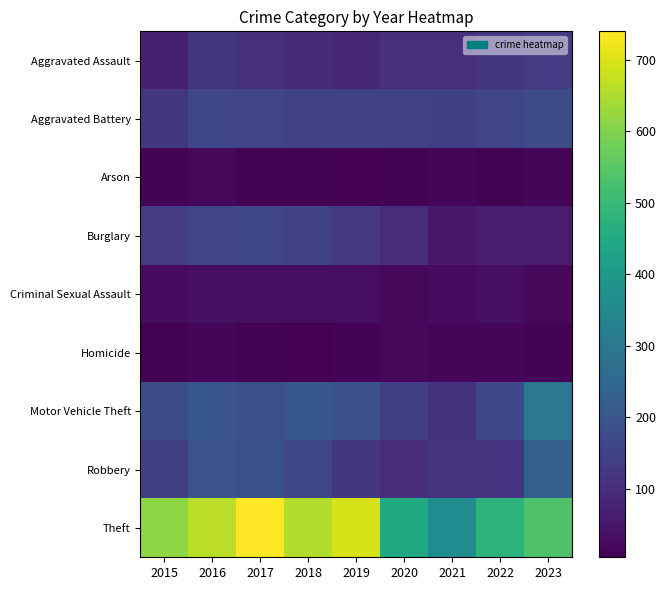

What is the maximum value shown in the chart?

740